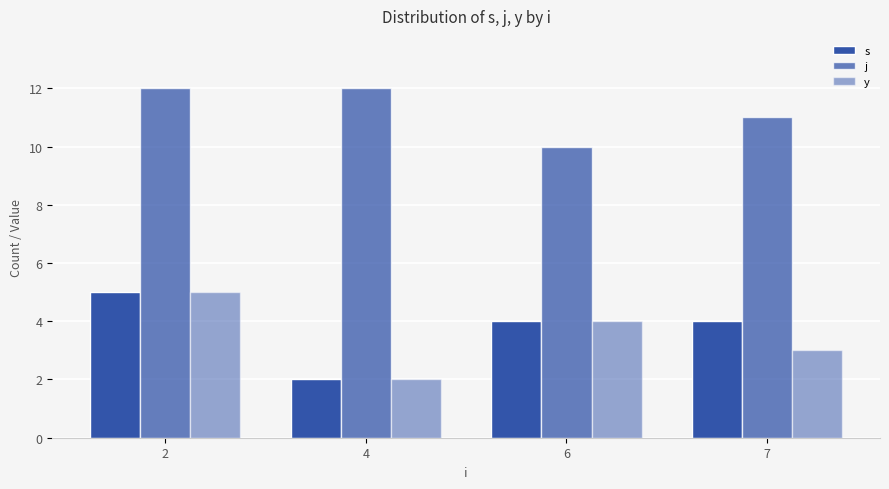

How many series are shown in this chart?

3